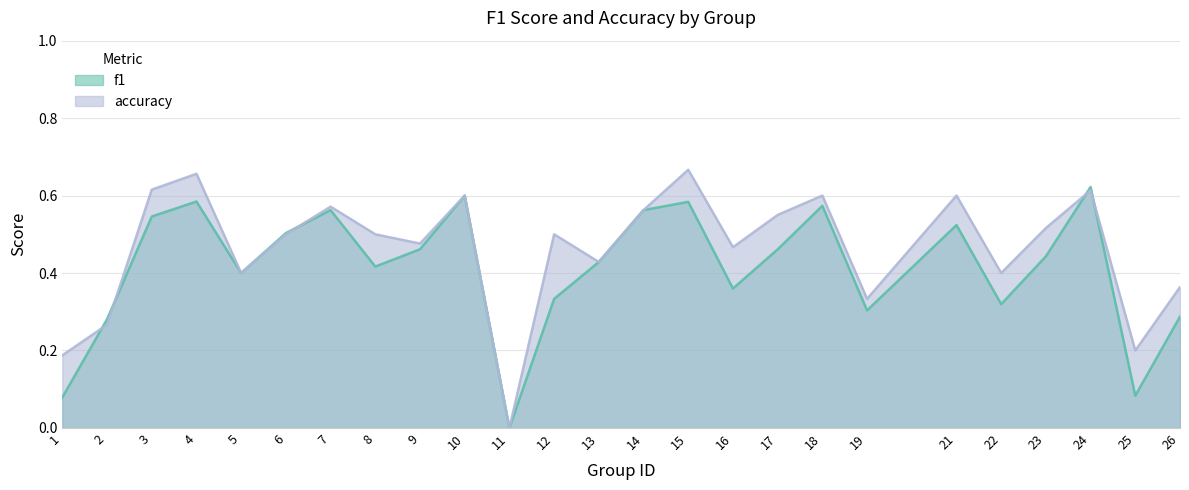

How many lines are shown in the chart?

2